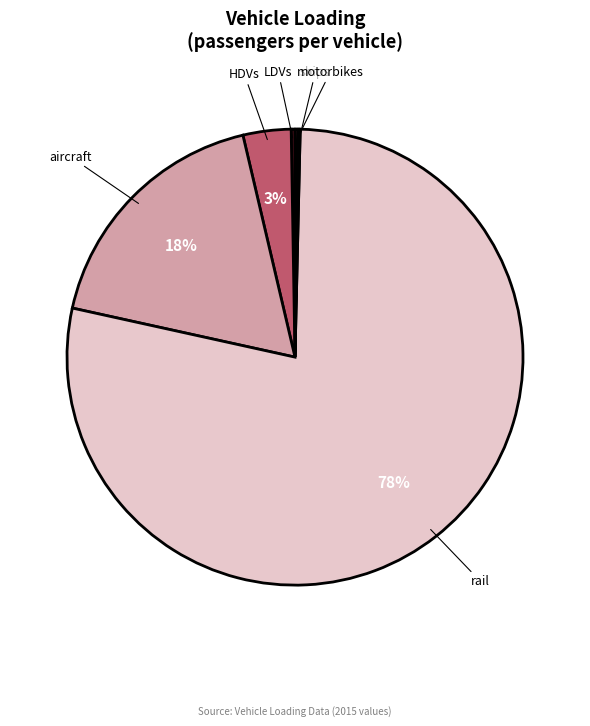

Is there any slice that represents more than half of the pie?

Yes